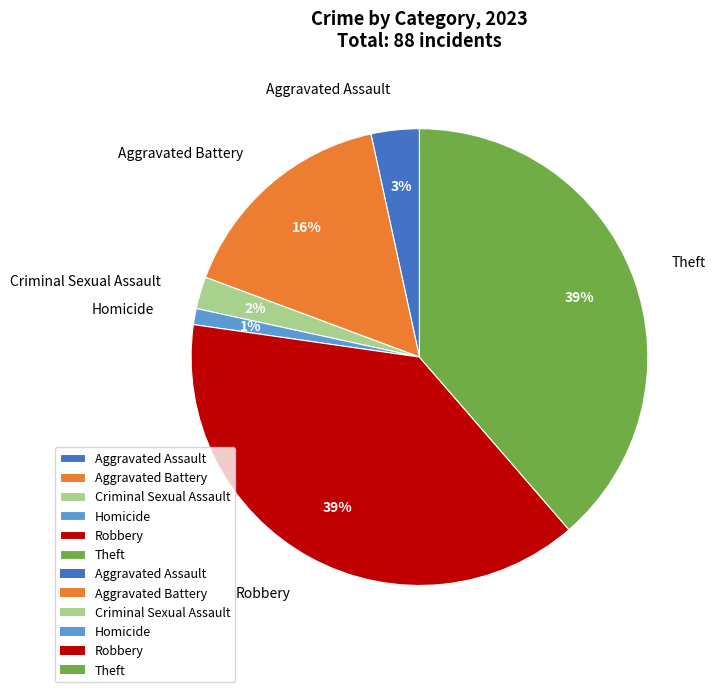

What percentage is the Homicide slice, to the nearest percent?

1%